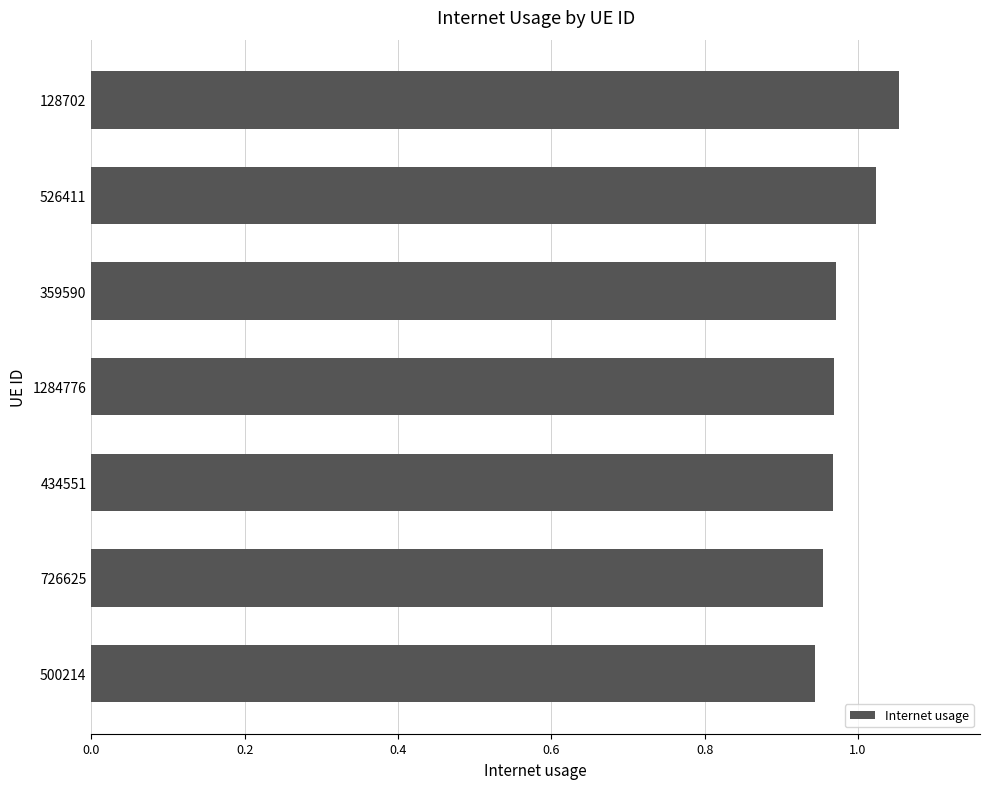

Between 434551 and 526411, which is larger?

526411